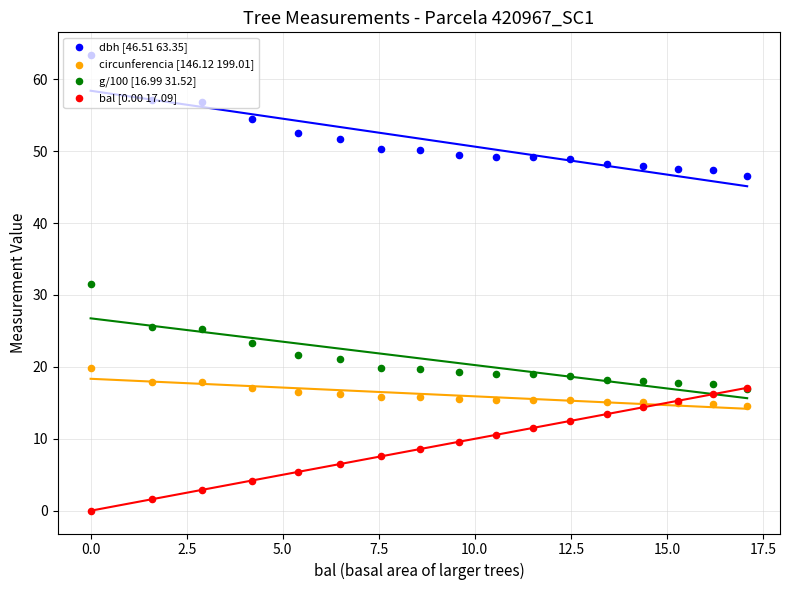

What are all the series names shown in the legend?

dbh [46.51 63.35], circunferencia [146.12 199.01], g/100 [16.99 31.52], bal [0.00 17.09]